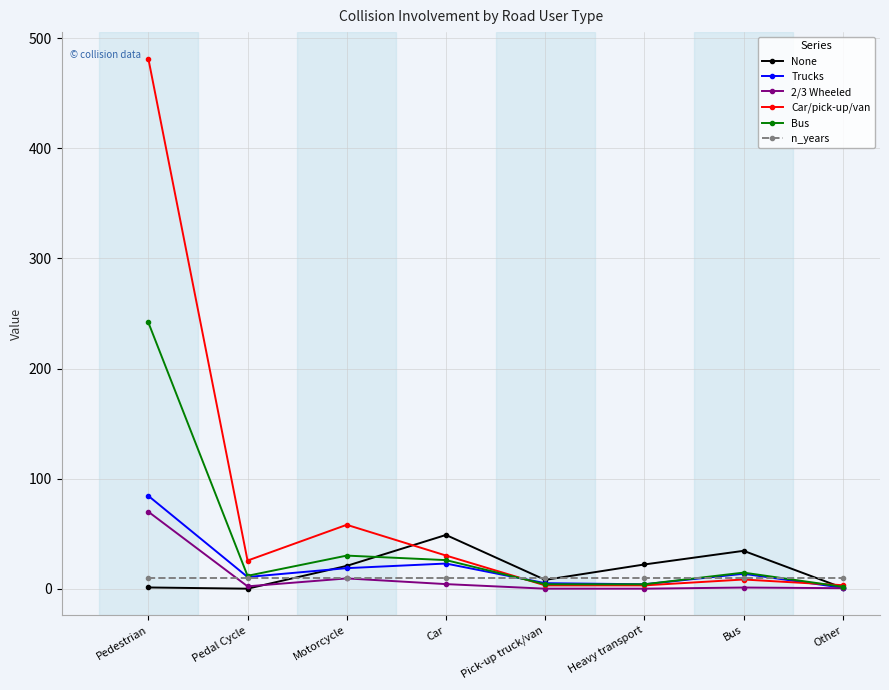

The None series shows 34.4 at Bus. True or false?

True